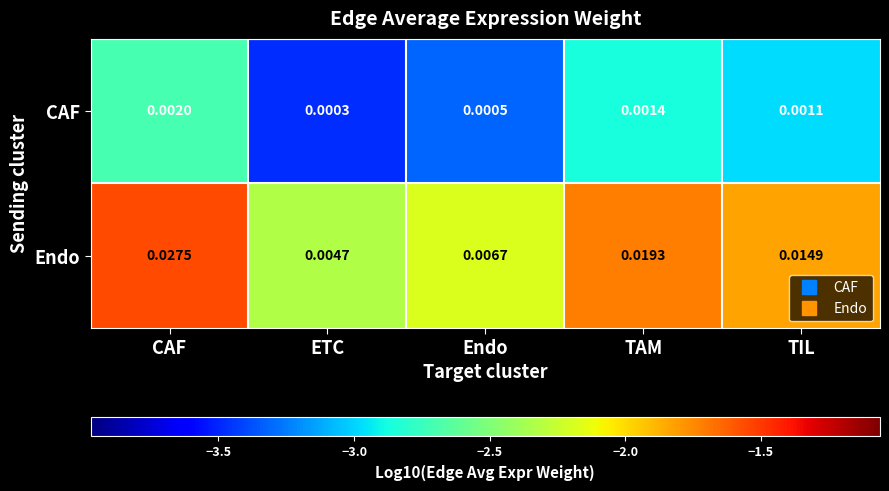

At which category is the sum across all series the highest?

CAF